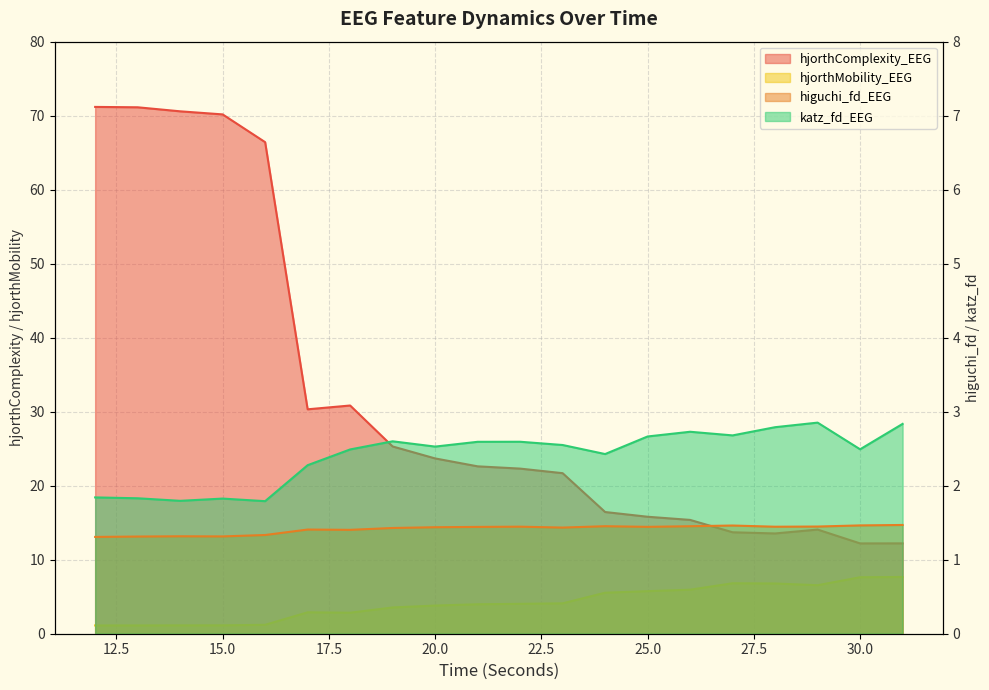

The value of katz_fd_EEG at 15 is 1.1. True or false?

False